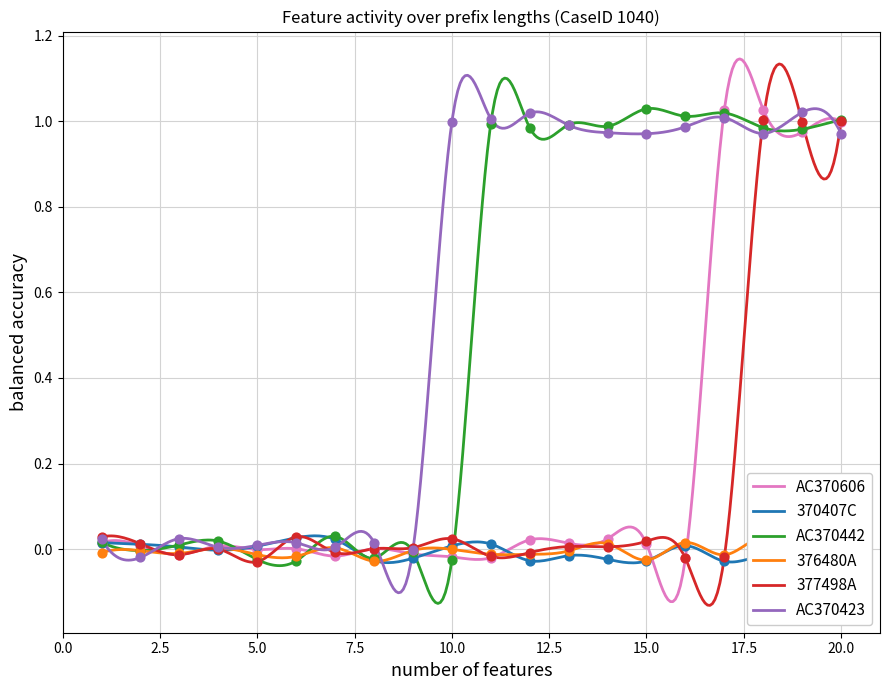

Is the value of AC370606 at 20 greater than the value of AC370423 at 14?

Yes